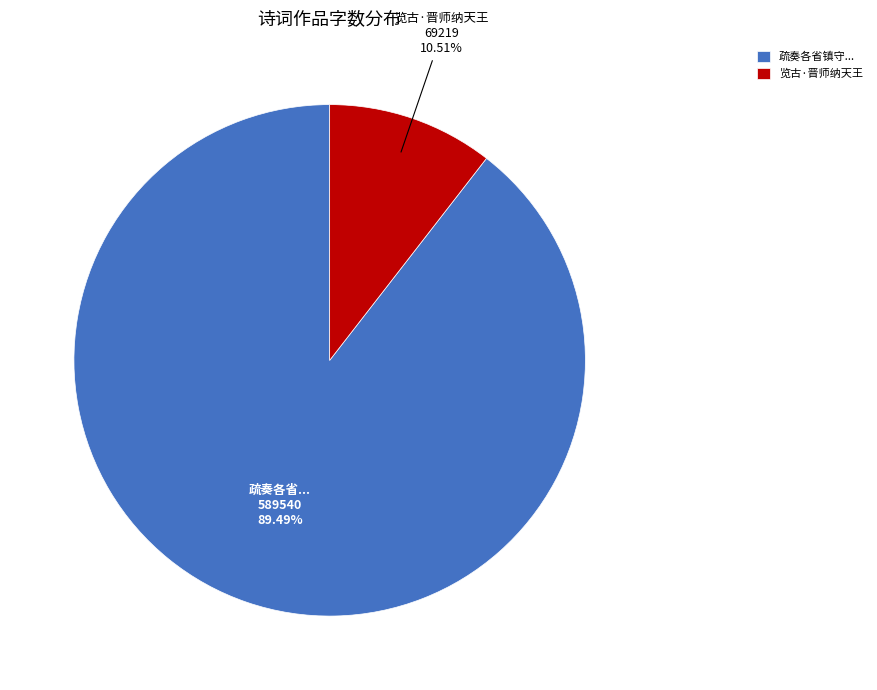

Do 览古·晋师纳天王 and 疏奏各省镇守... together represent more than half of the pie?

Yes